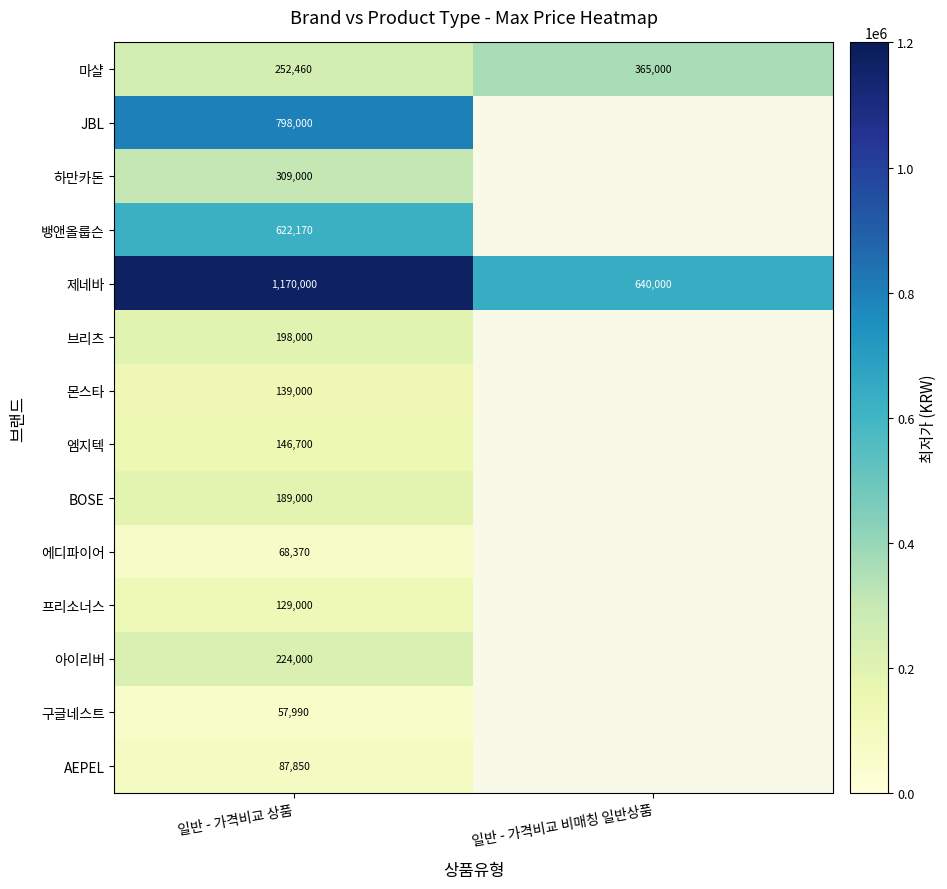

What is the average value of the 제네바 series?

905000